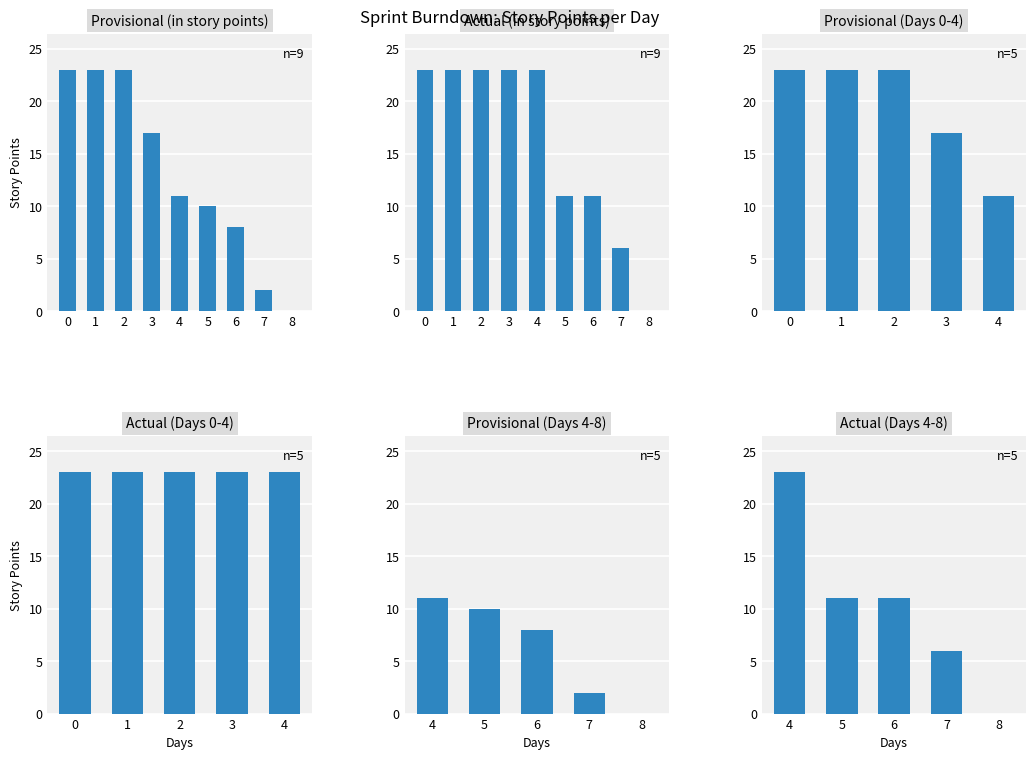

How many bars are there in each group?

2